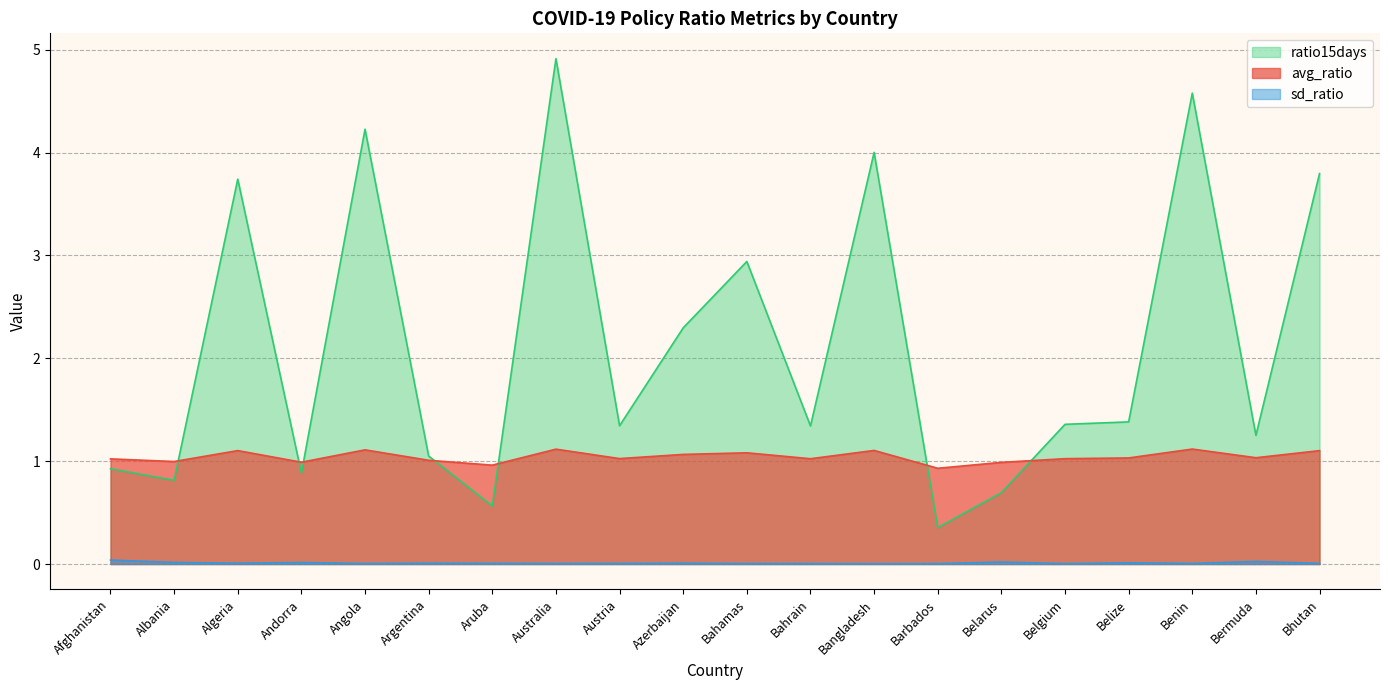

At which label does ratio15days reach its minimum?

Barbados